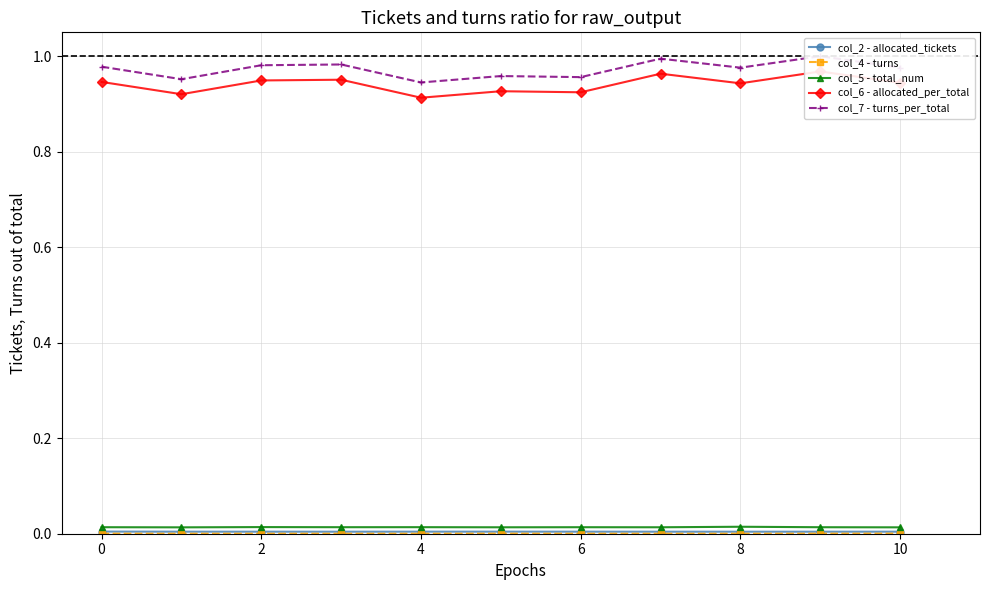

At which category is the sum across all series the highest?

9